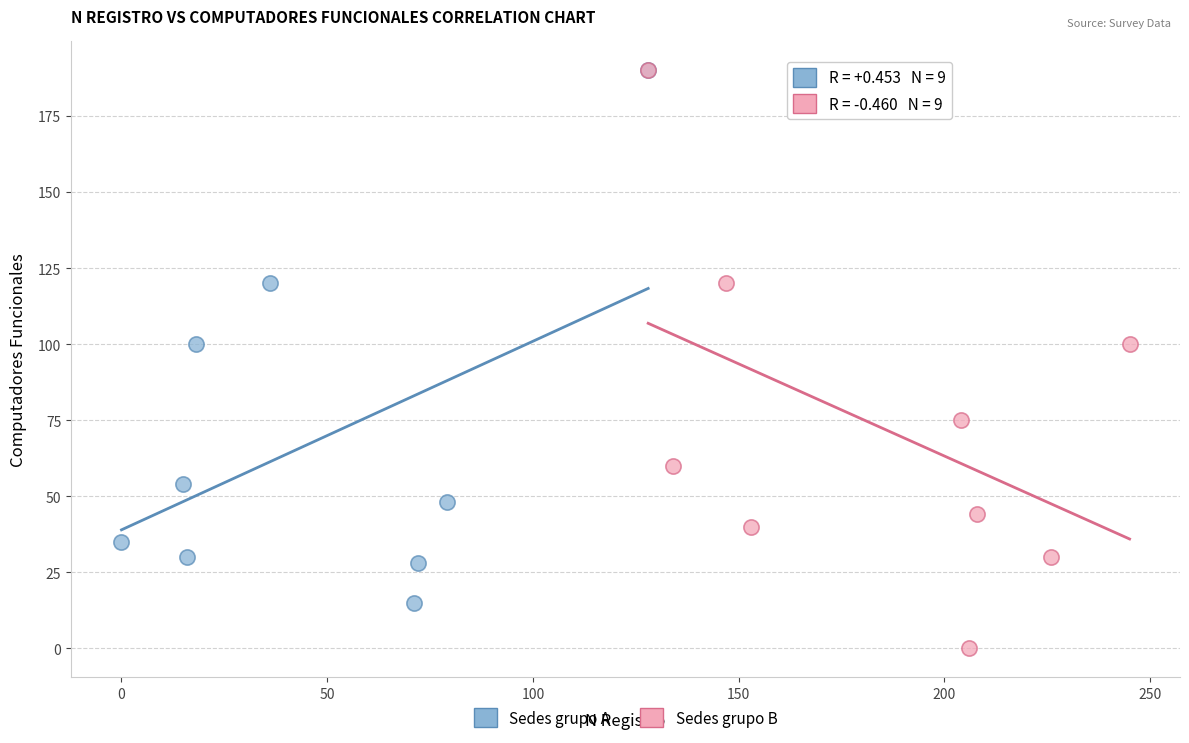

Which series has the widest spread of Y values?

Sedes grupo B